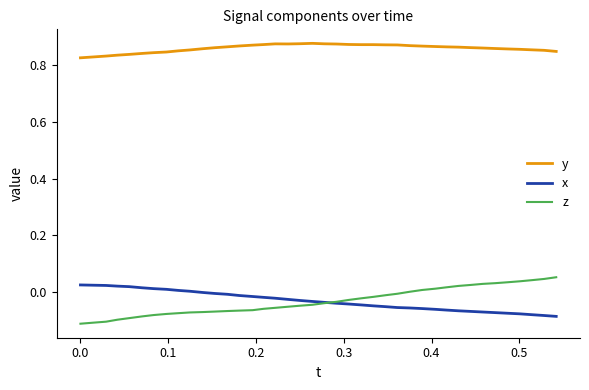

Which series has the largest total across all categories?

y